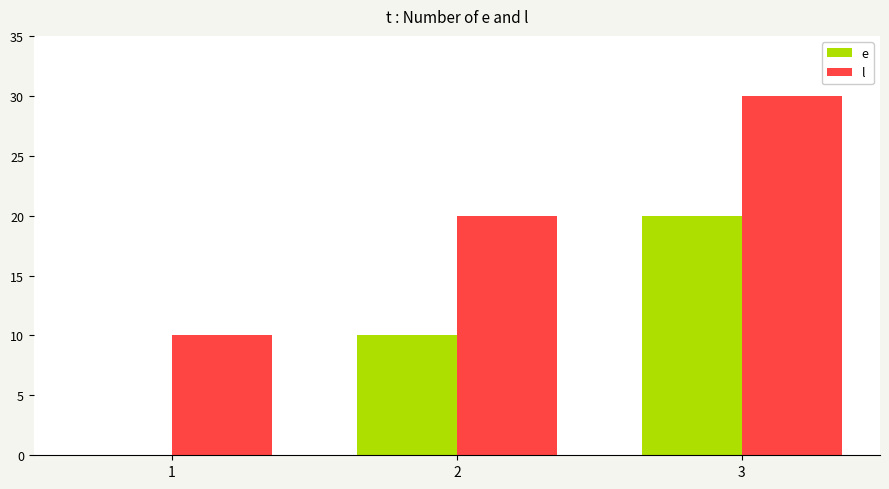

Is it true that e equals 20 at 3?

True